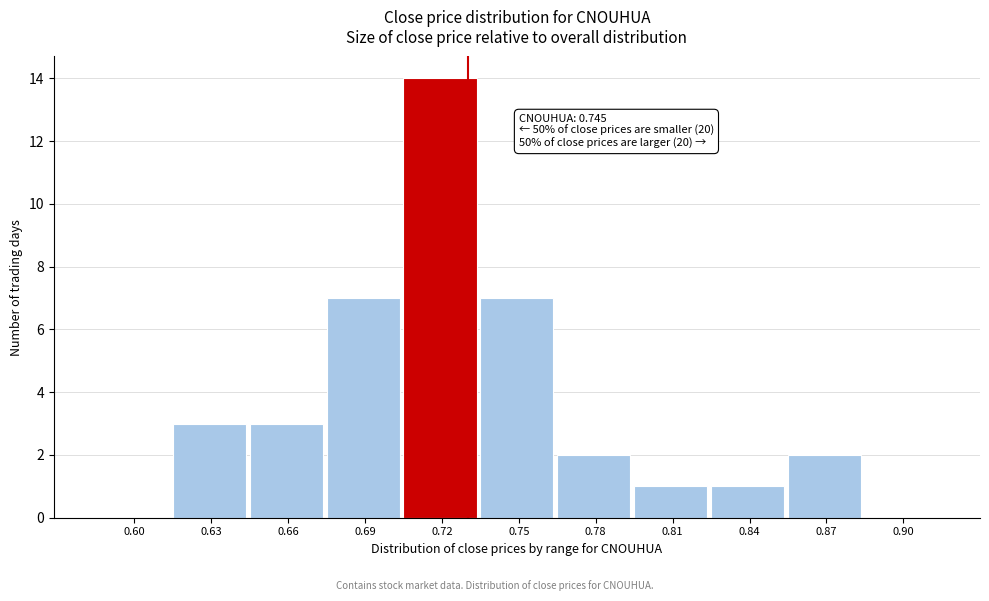

Reading left to right, extract all data points from this chart.

0.60=0	0.63=3	0.66=3	0.69=7	0.72=14	0.75=7	0.78=2	0.81=1	0.84=1	0.87=2	0.90=0